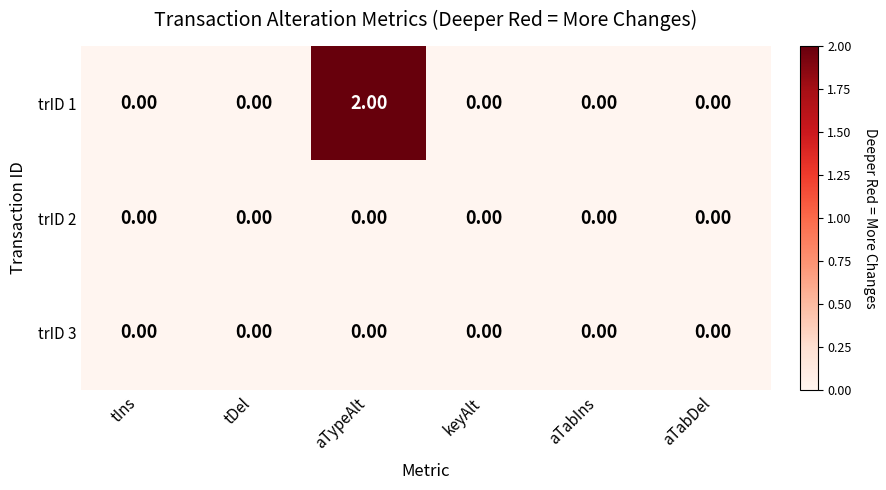

At which label does trID 1 reach its peak?

aTypeAlt